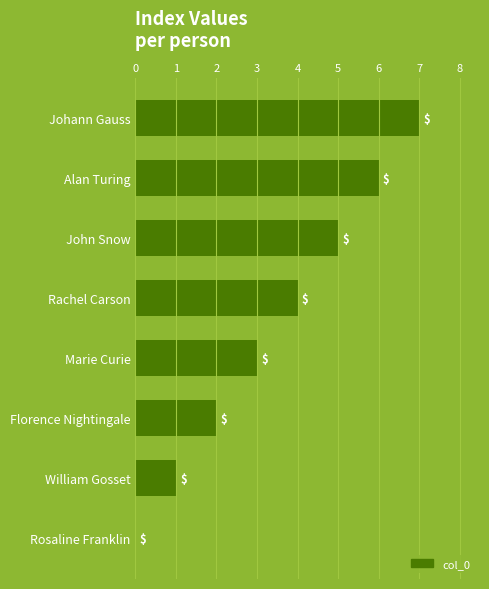

What is the ratio of the value at John Snow to the value at Johann Gauss?

0.7